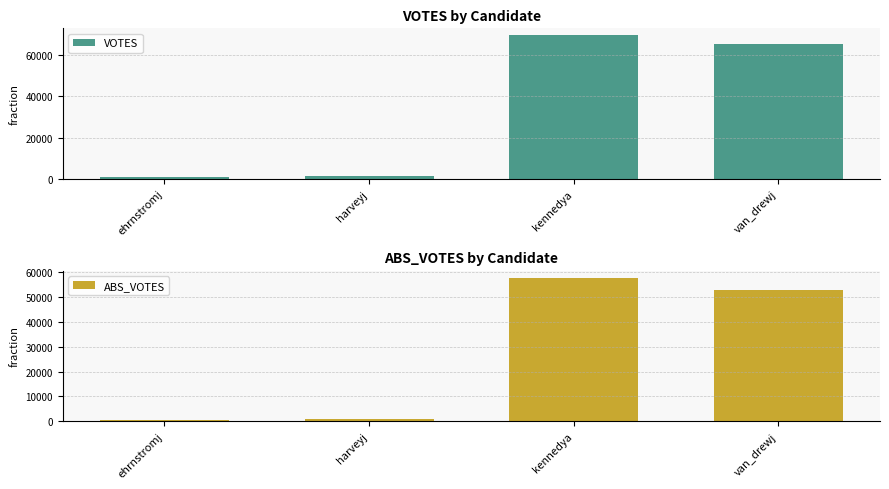

How many groups of bars are there?

4